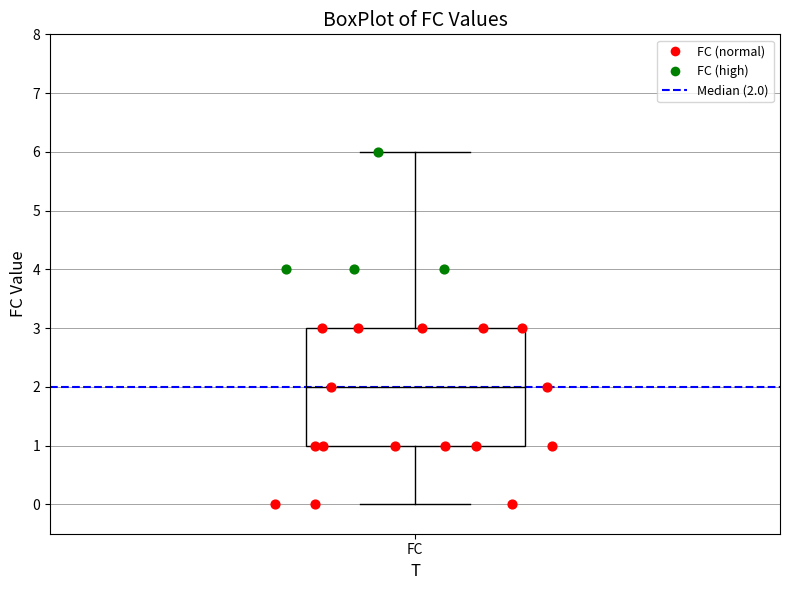

Where does the lower whisker of the box for FC end on the y-axis? The values are not printed on the chart, so give them approximately, as read against the axis.

0